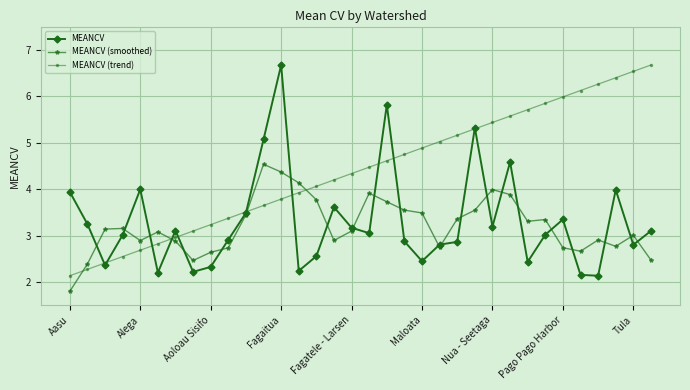

Which series has the largest total across all categories?

MEANCV (trend)